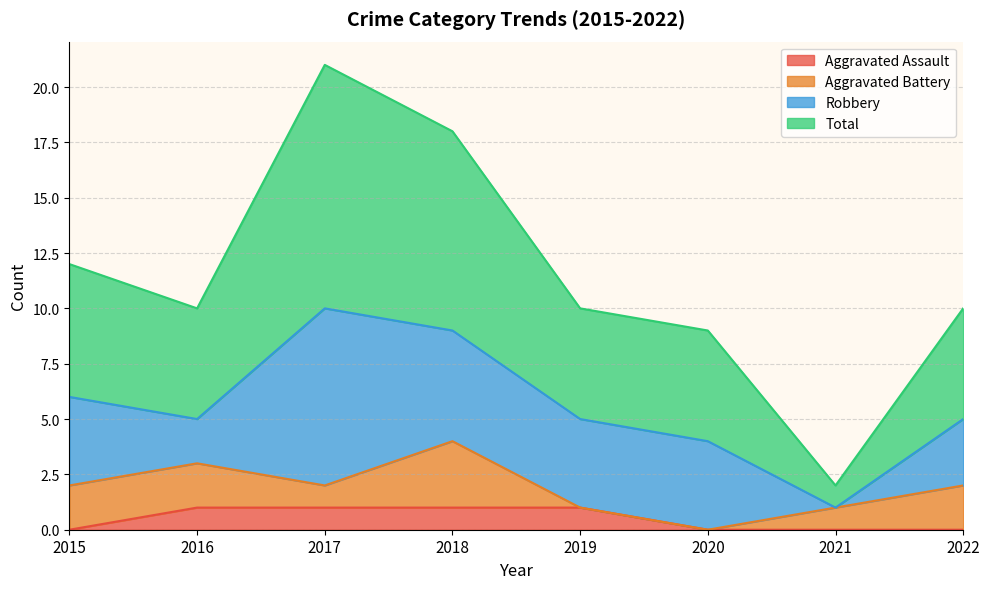

True or false: Aggravated Assault has a value of 1 at 2021.

False